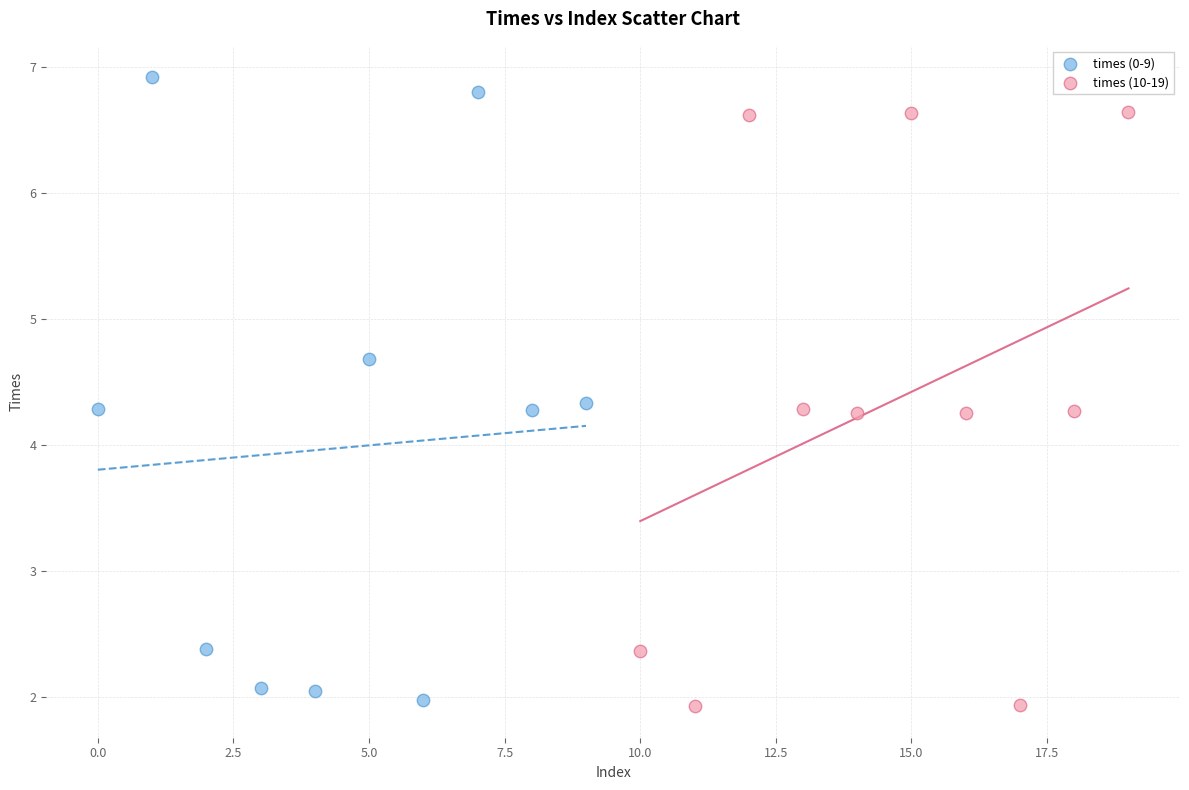

Which series reaches the maximum Y coordinate?

times (0-9)